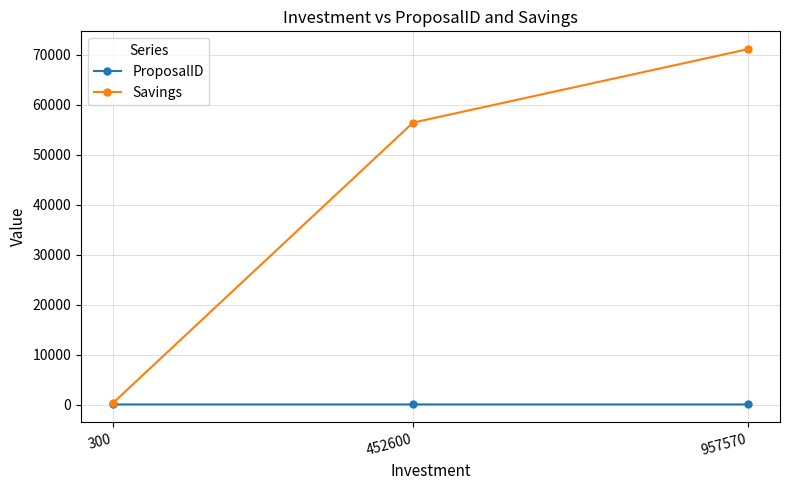

Which series has the largest total across all categories?

Savings